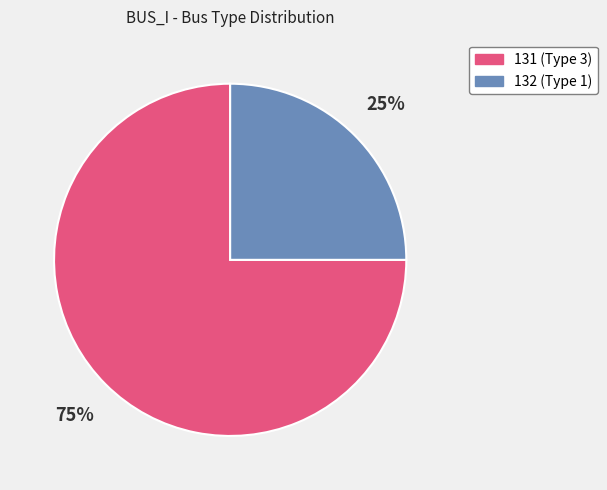

Which slice is the largest?

131